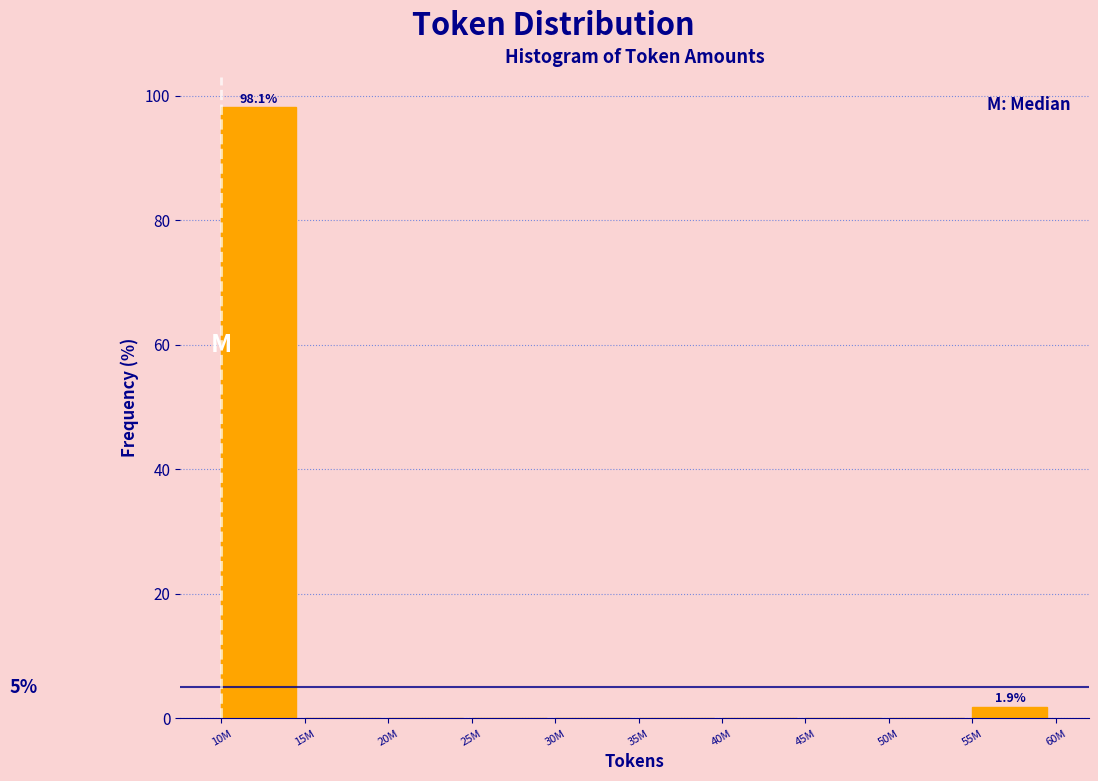

Reading left to right, extract all data points from this chart.

10M=98.1	15M=0.0	20M=0.0	25M=0.0	30M=0.0	35M=0.0	40M=0.0	45M=0.0	50M=0.0	55M=1.9